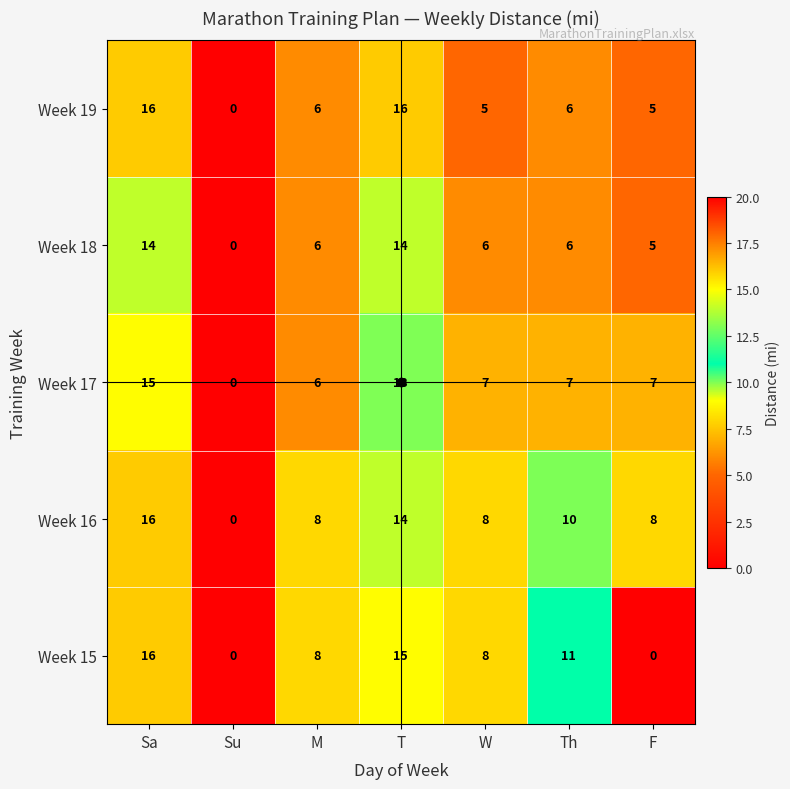

Which series changed the most between Th and F?

Week 15